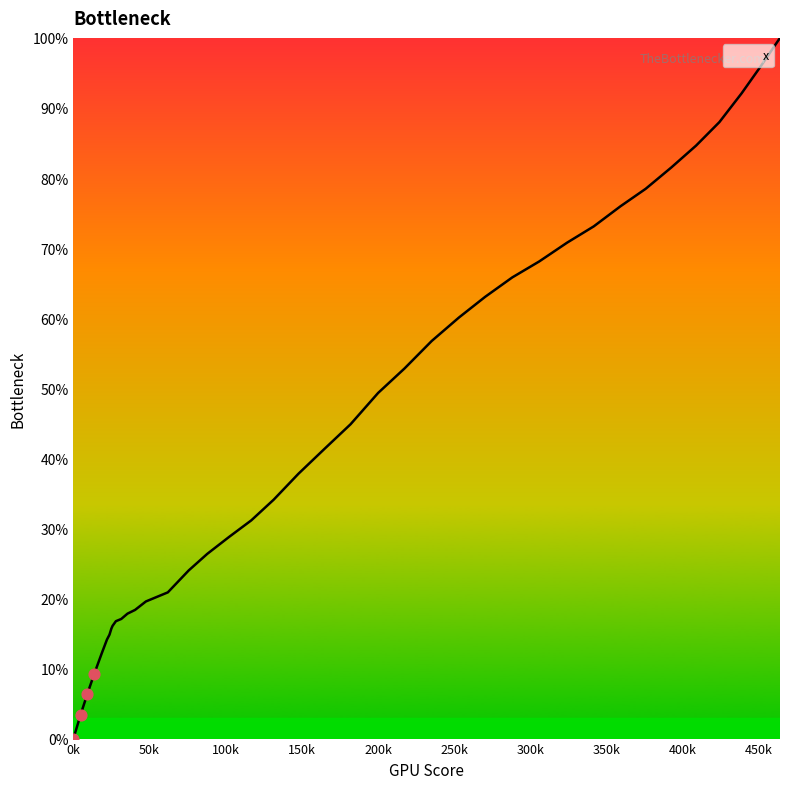

What is the difference between the maximum and minimum values?

100.0